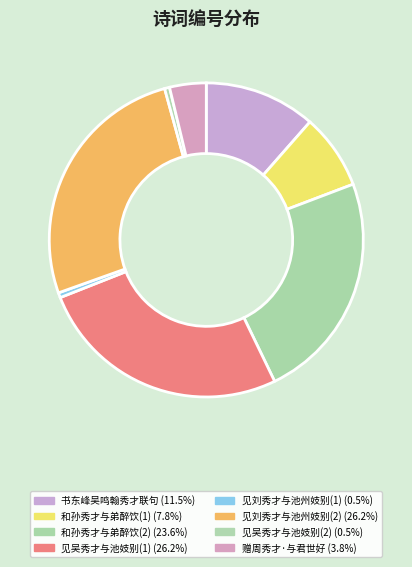

How many segments does this pie chart have?

8